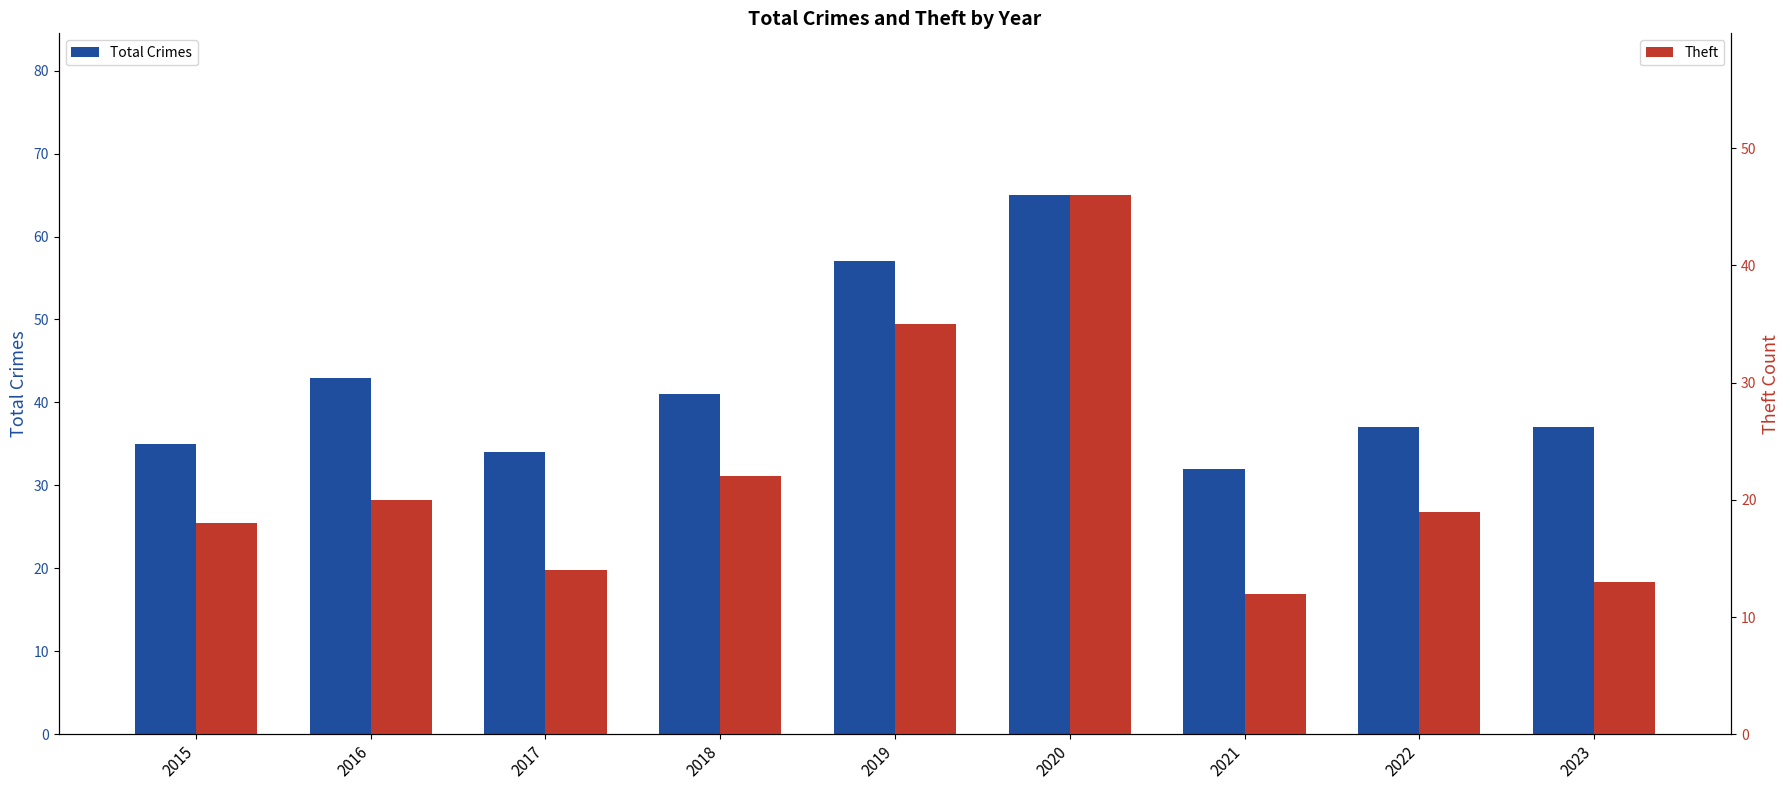

What is the approximate value of Theft at 2018, to the nearest 5?

20